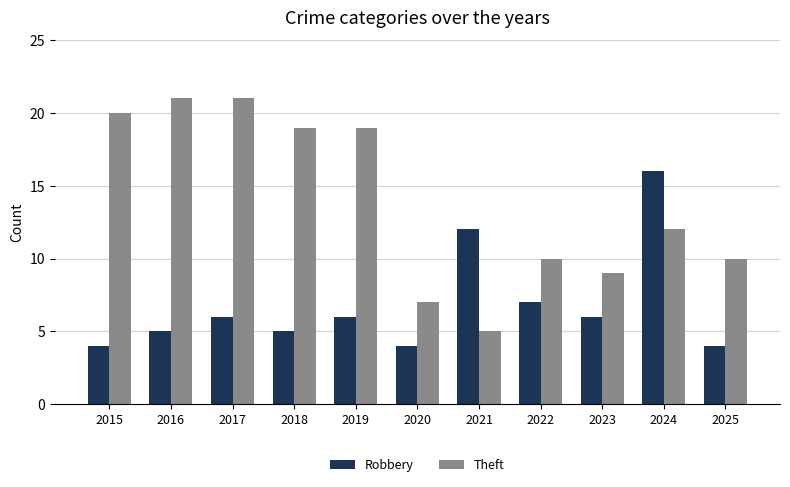

What is the spread (max minus min) of values at 2022?

3